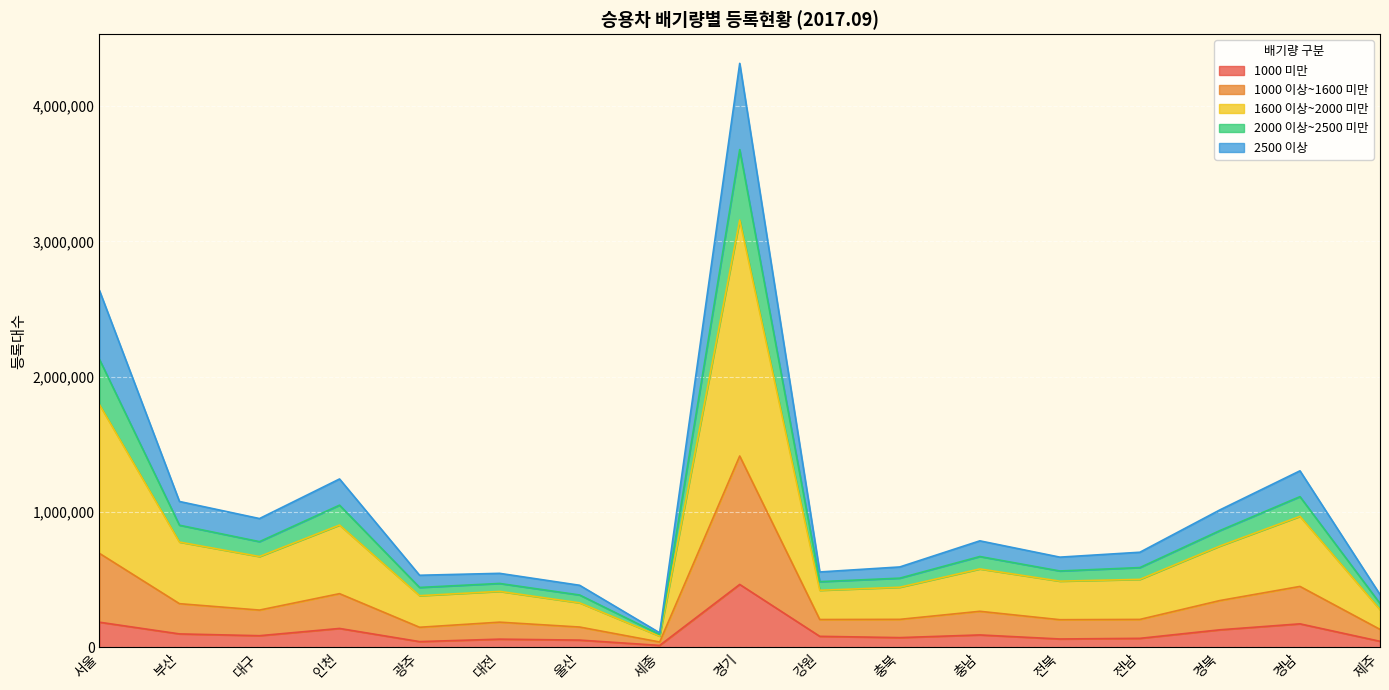

What is the total value across all series at 서울?

2637255